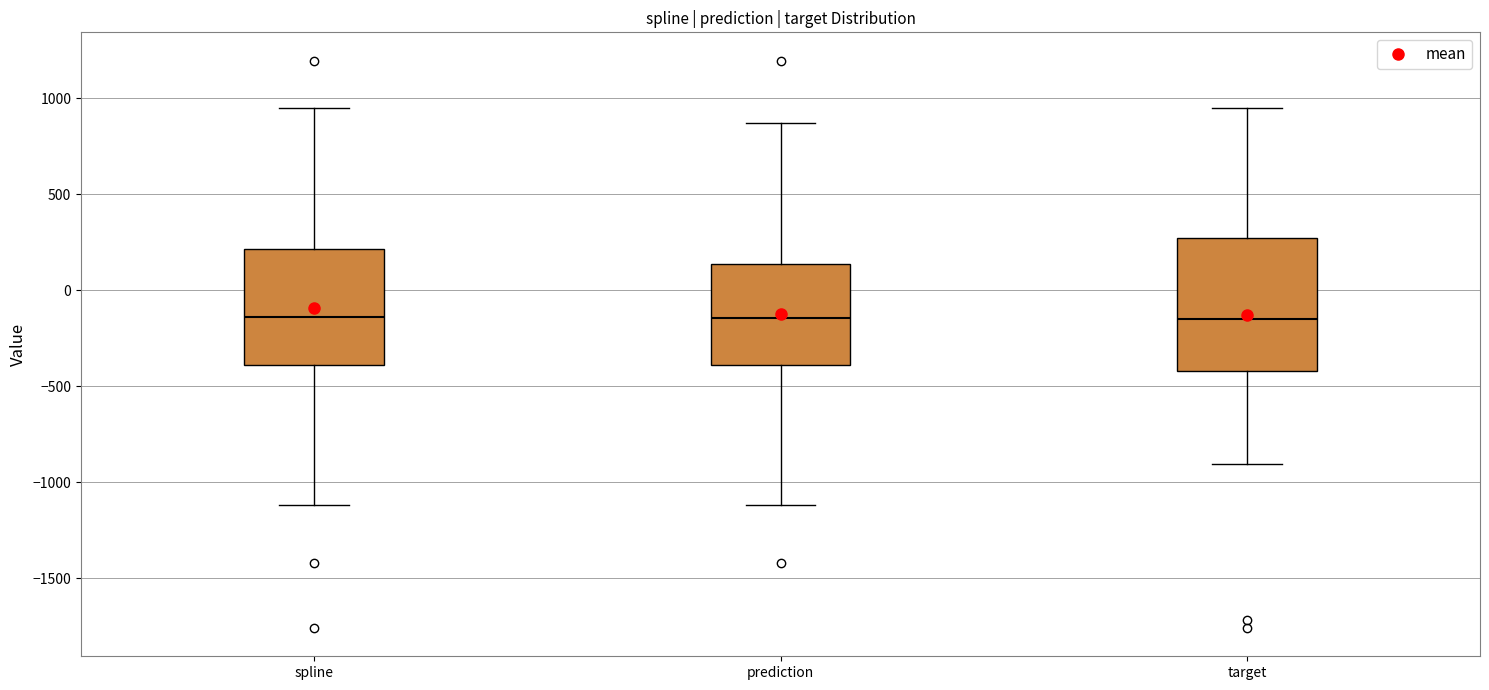

Reading left to right, read every box against the y-axis: the position of its median line, the range the box covers, and the ends of its whiskers. The values are not printed on the chart, so give them approximately, as read against the axis.

spline: median -150, box -400 to 200, whiskers -1100 to 950
prediction: median -150, box -400 to 150, whiskers -1100 to 850
target: median -150, box -400 to 250, whiskers -900 to 950